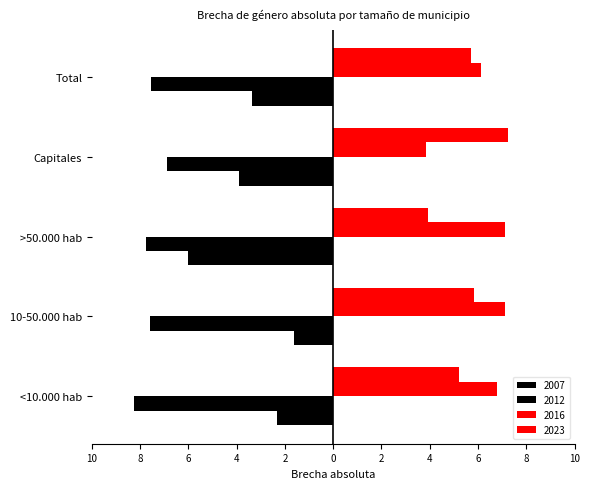

Between 10-50.000 hab and >50.000 hab, which is larger?

10-50.000 hab